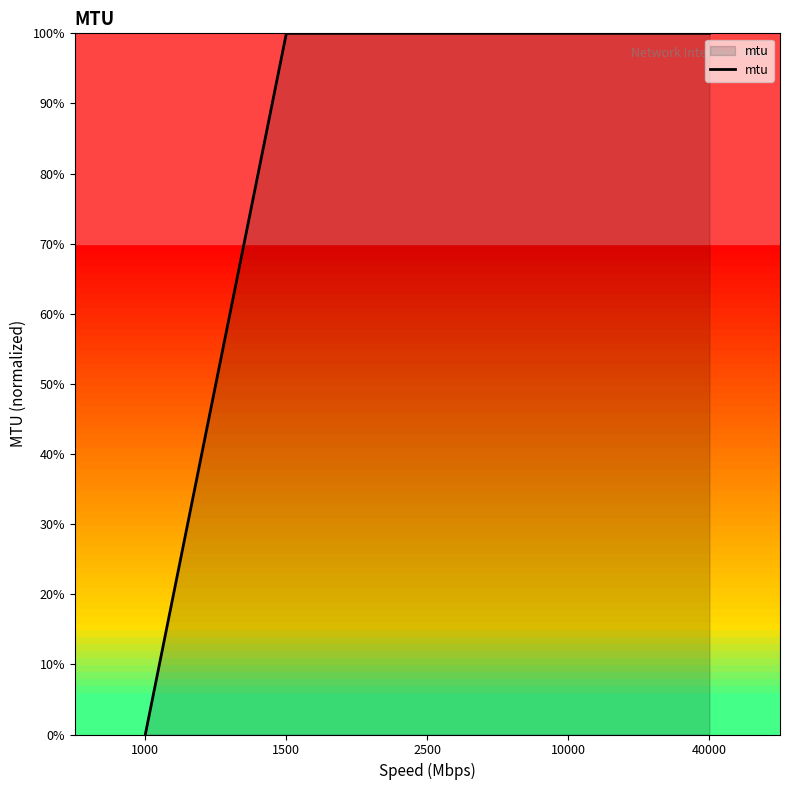

What is the difference between the values at 1000 and 40000?

100